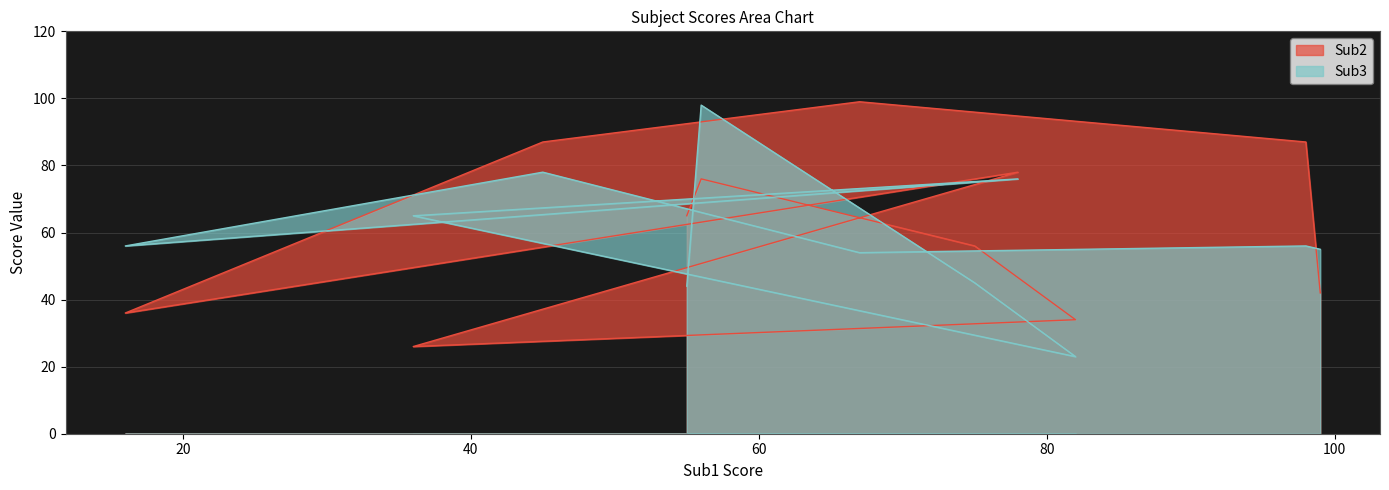

How many interior local peaks does the Sub2 series have?

3